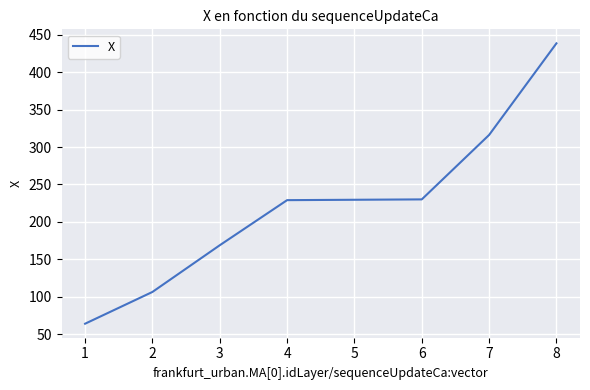

What is the smallest value displayed?

63.9